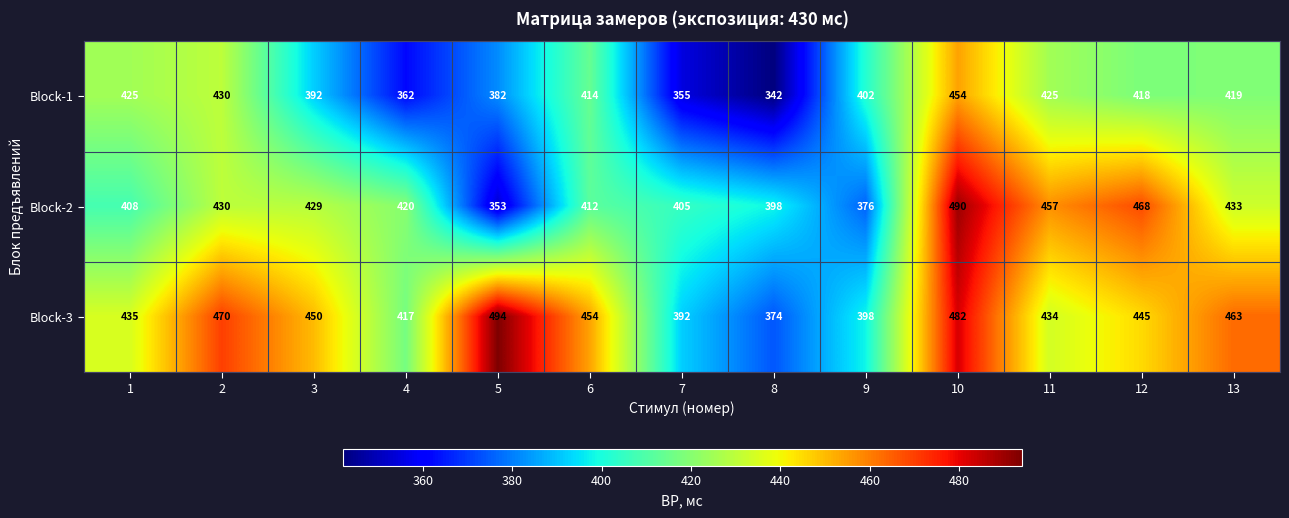

What is the difference between the maximum and minimum values in the Block-3 series?

120